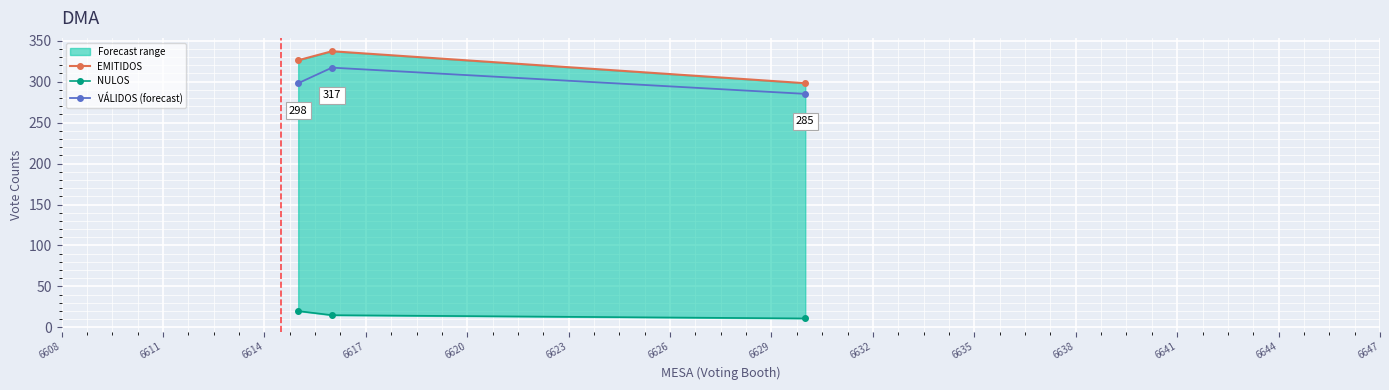

How many data points in NULOS are above 15?

1